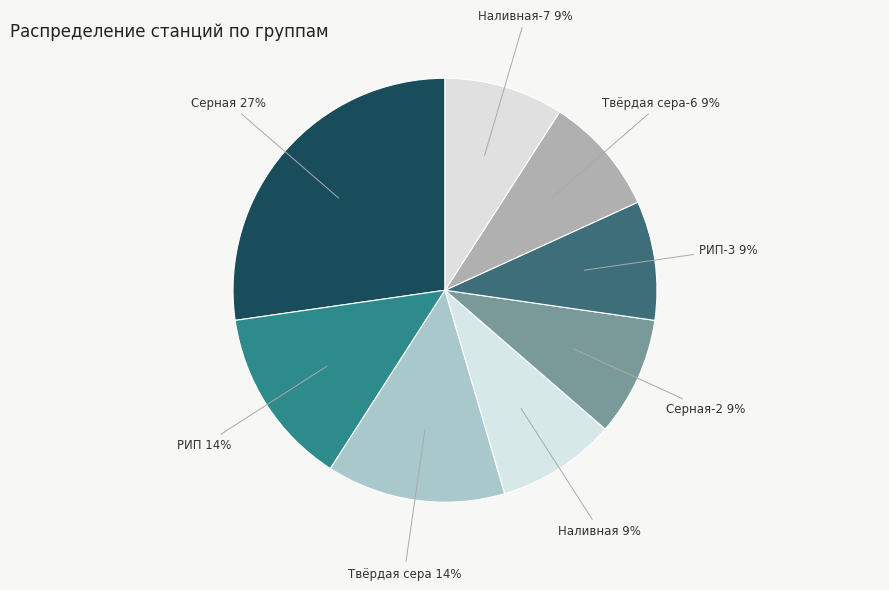

Approximately how many times larger is the value at Наливная compared to РИП-3?

1.0